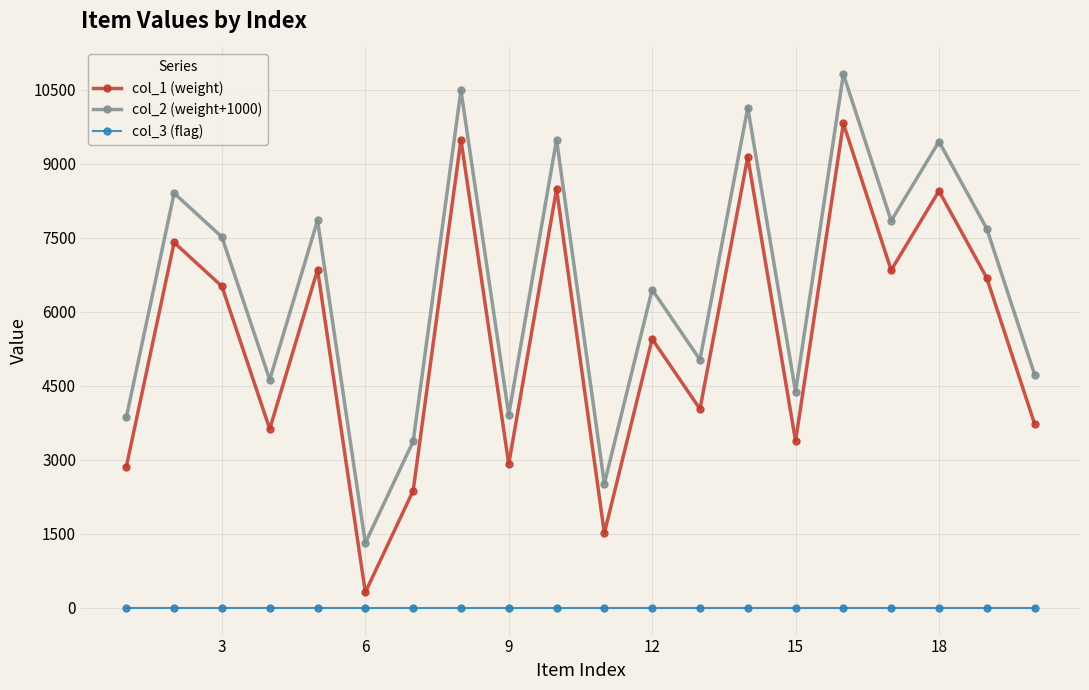

True or false: col_3 (flag) and col_1 (weight) cross at least once.

False